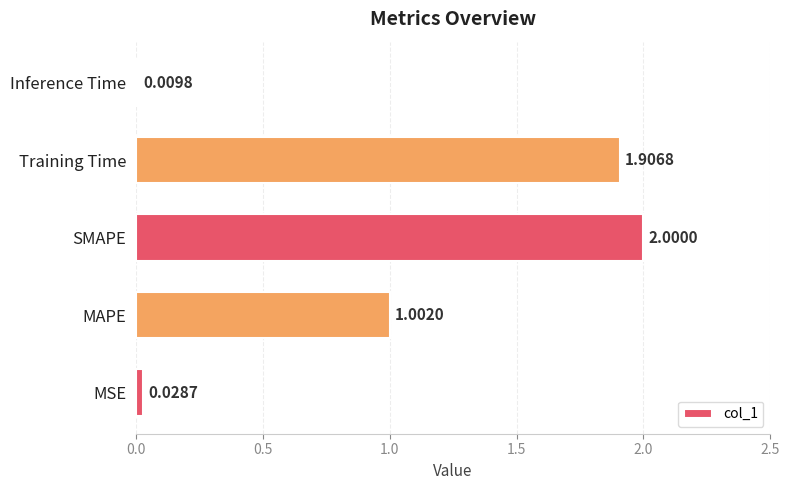

At which category does the chart reach its peak across all series?

SMAPE